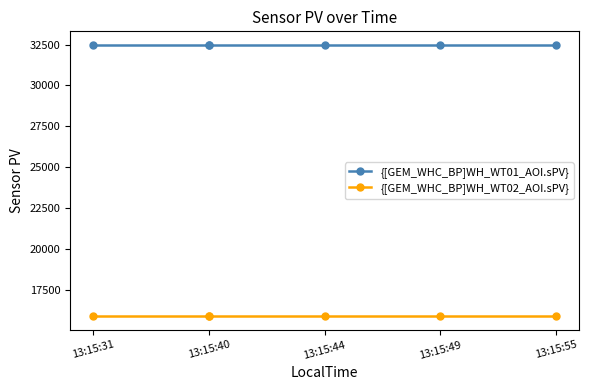

True or false: {[GEM_WHC_BP]WH_WT02_AOI.sPV} has more than 0 interior local peaks.

False